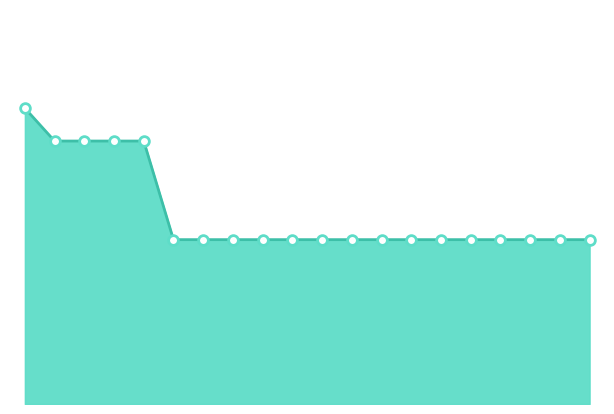

What is the label of the 3rd point from the right?

F7CV23